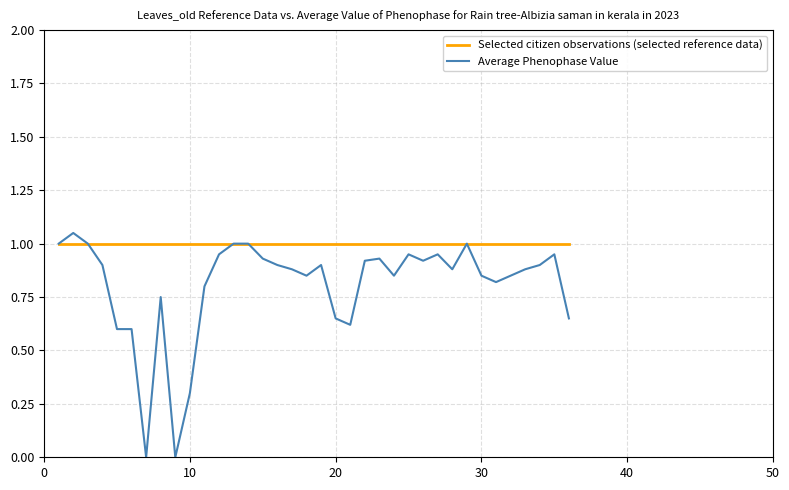

Rank the series by their average value, from lowest to highest.

Average Phenophase Value, Selected citizen observations (selected reference data)